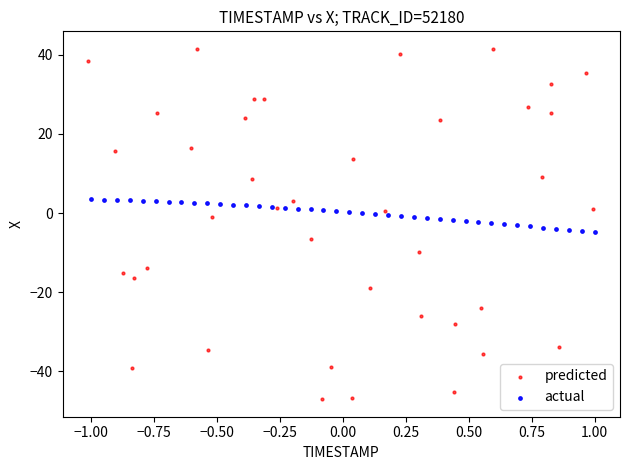

Which series has the widest spread of Y values?

predicted